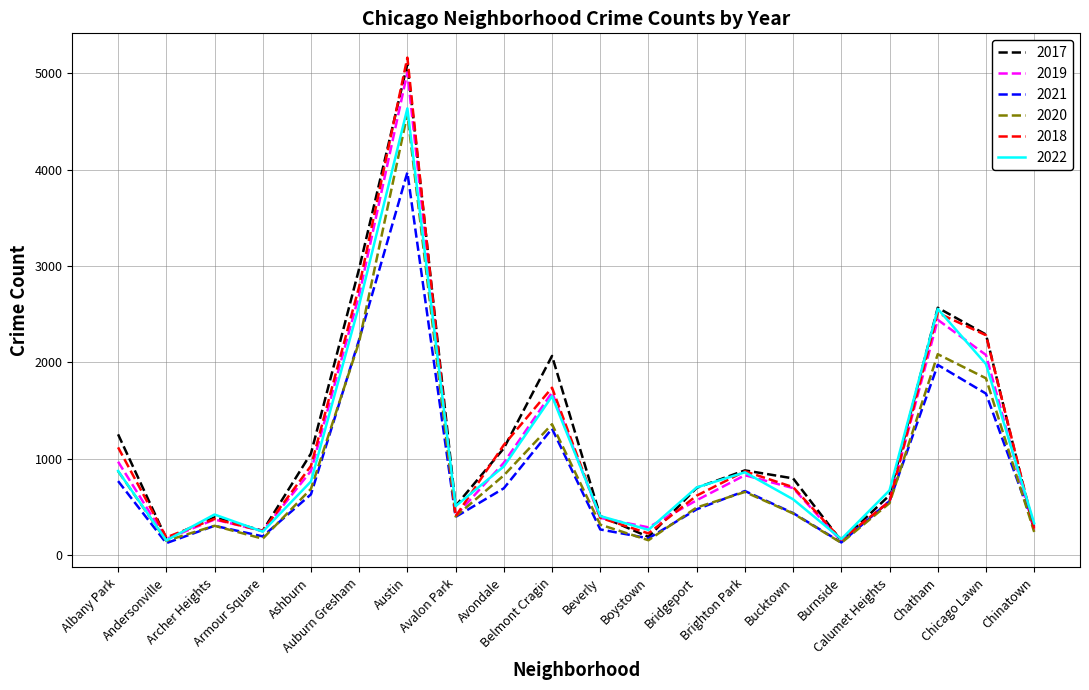

What is the smallest value displayed?

123